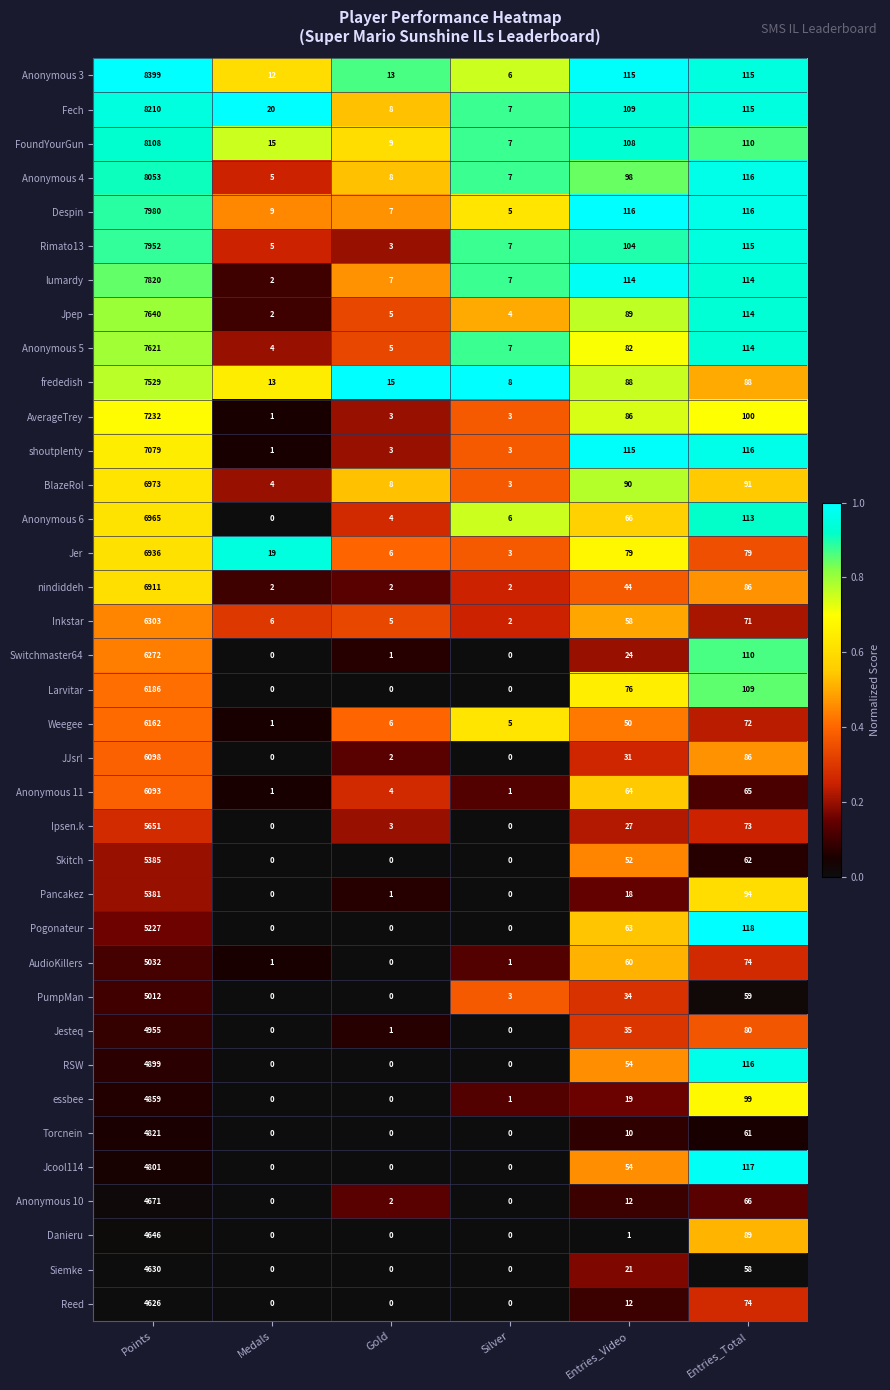

Where does the Jcool114 series first go above 54?

Points